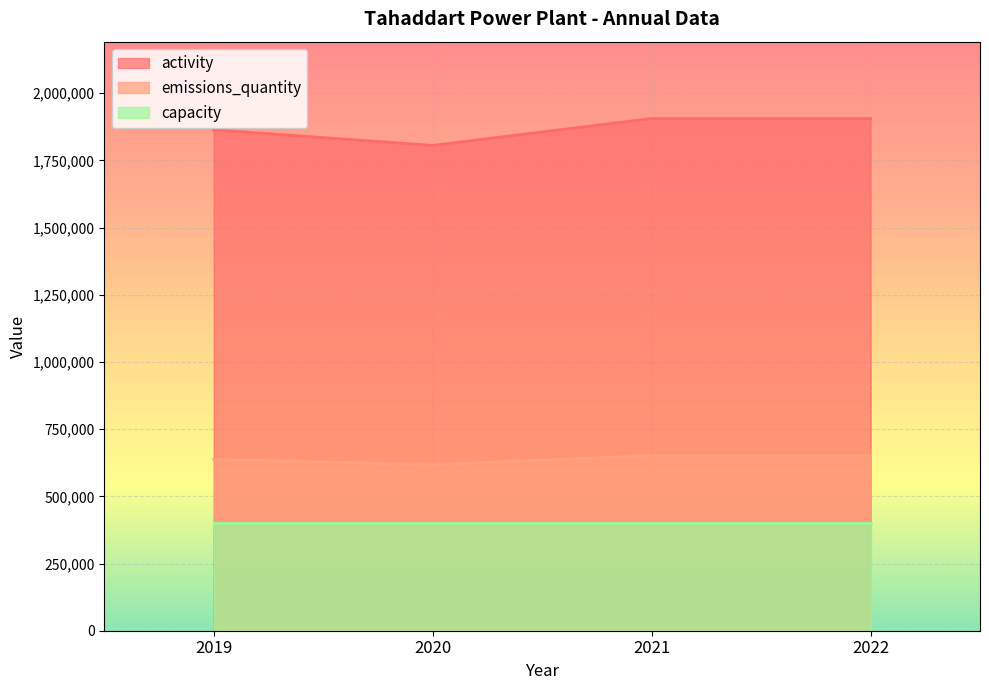

True or false: emissions_quantity and activity cross at least once.

False